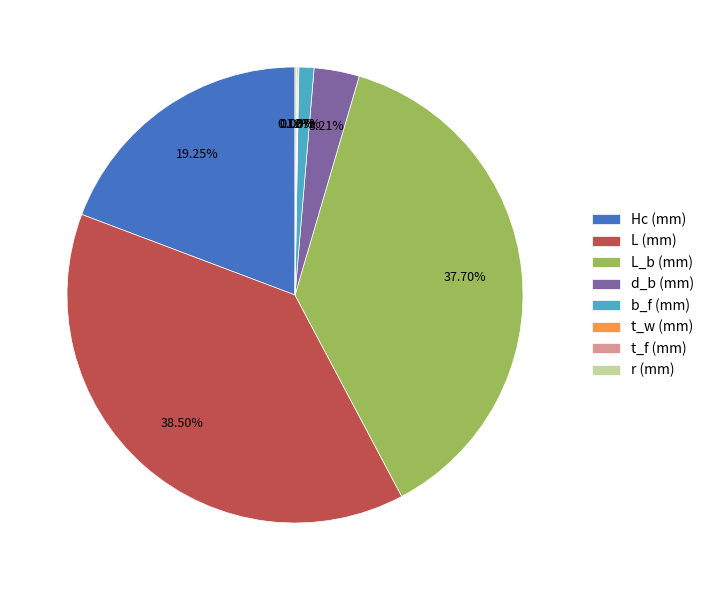

Does d_b (mm) account for over 50% of the chart?

No